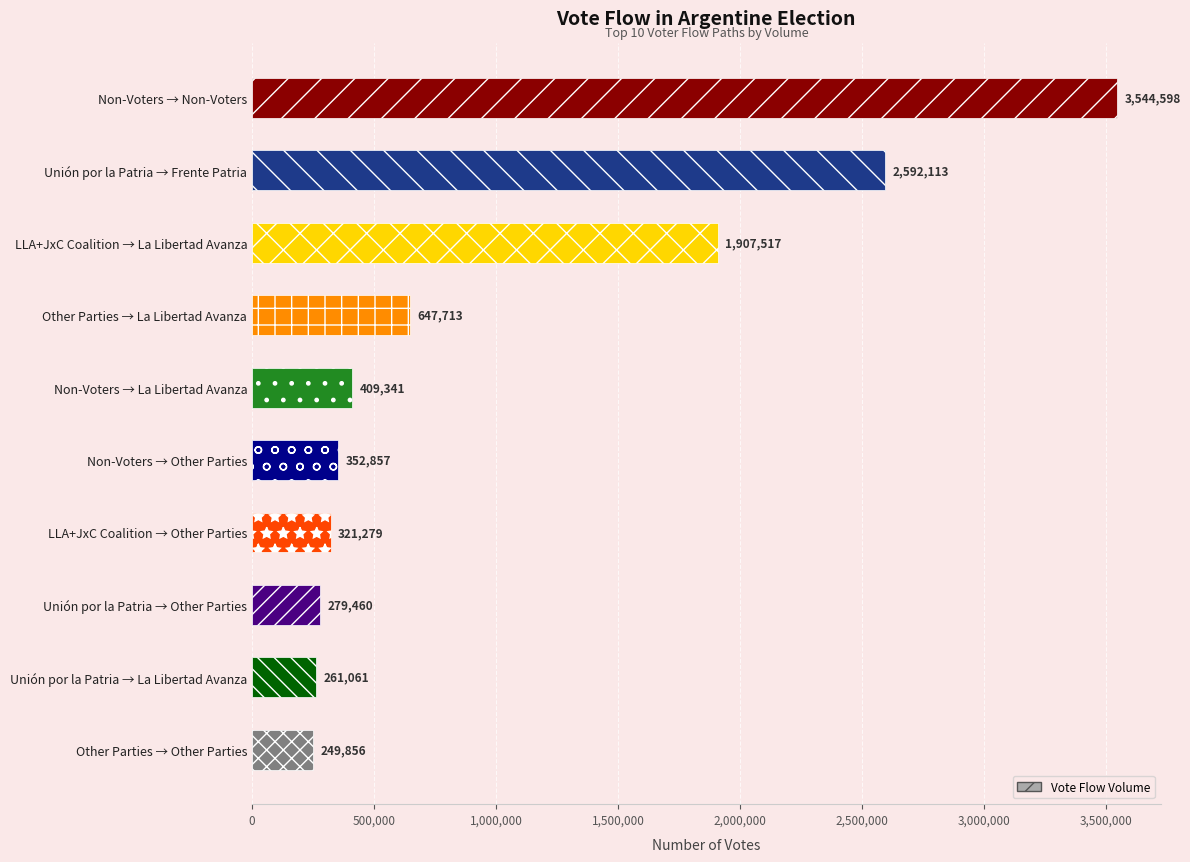

What is the difference between the maximum and second lowest values?

3283537